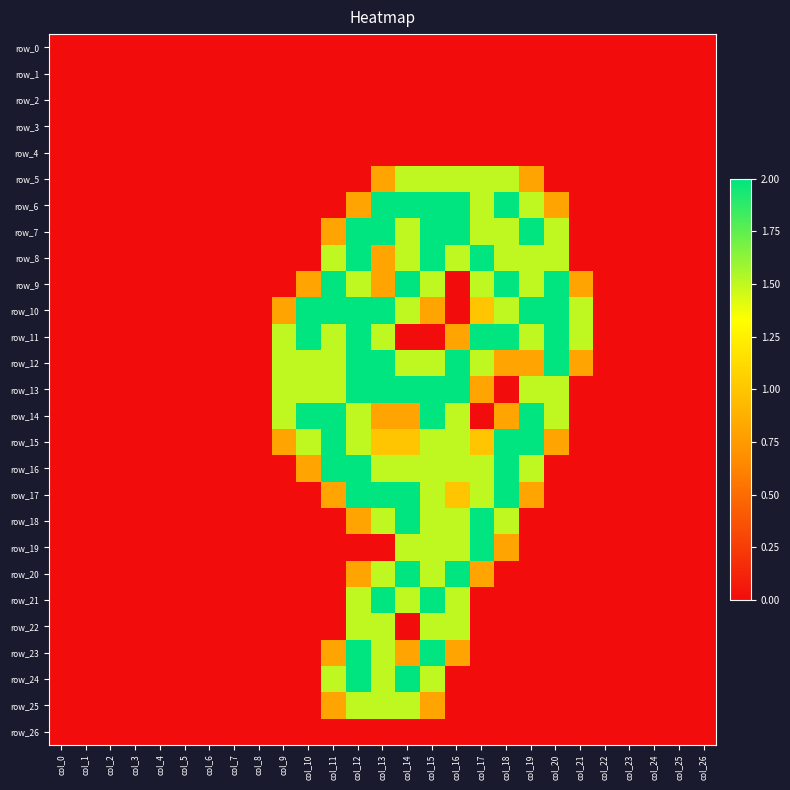

At how many categories does at least one series exceed 1?

13